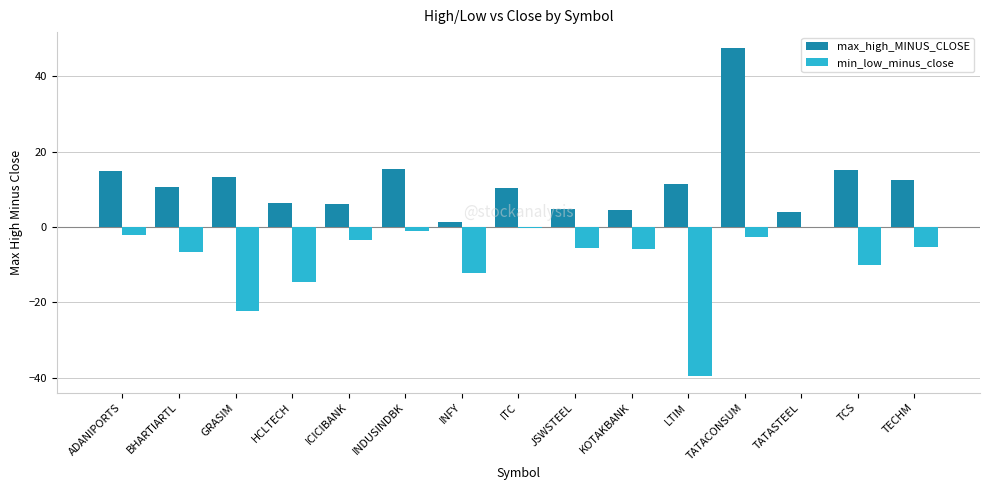

Is it true that min_low_minus_close equals -7.1 at HCLTECH?

False